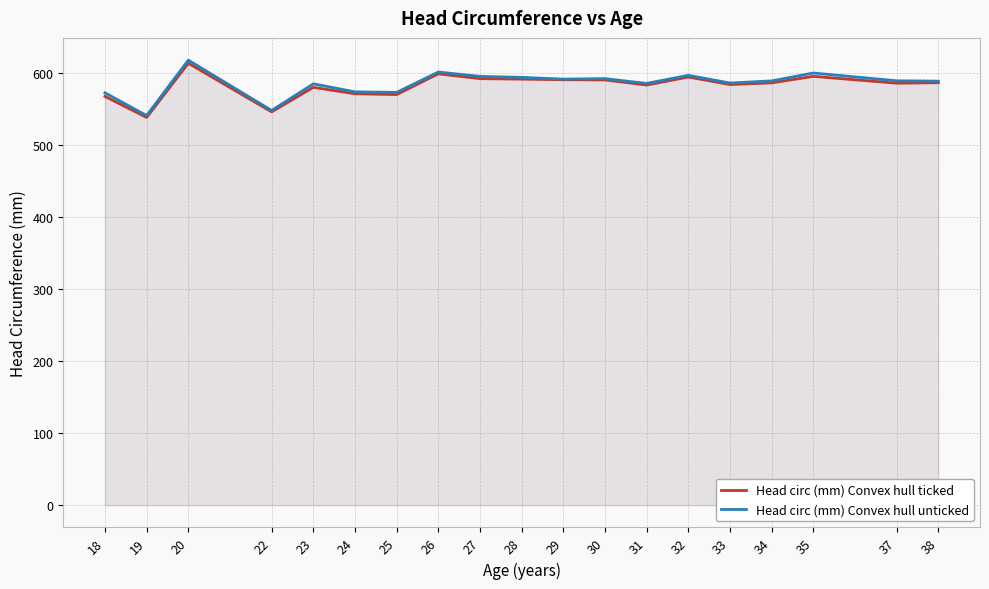

The value of Head circ (mm) Convex hull unticked at 18 is 301.4. True or false?

False